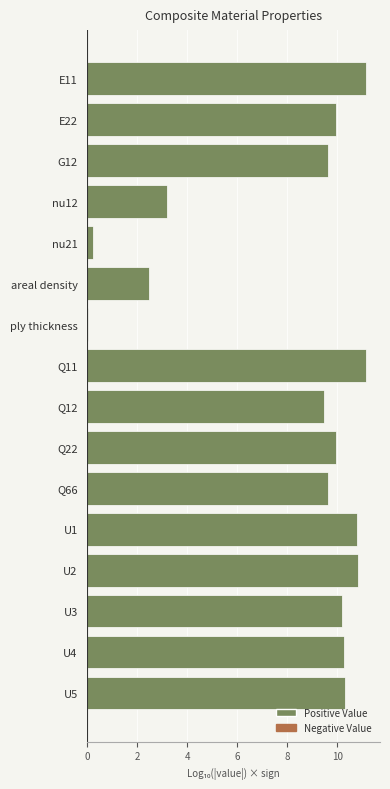

Where is the data nearest to the value 5?

nu12